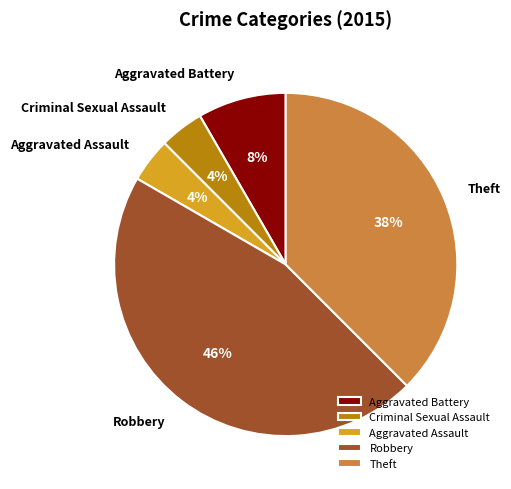

To the nearest percent, what portion does Robbery represent?

46%